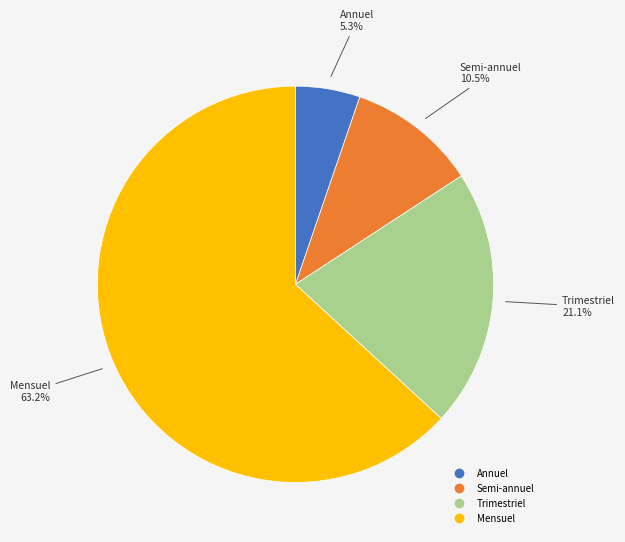

To the nearest percent, what is the difference between the Trimestriel and Annuel slice percentages?

16%